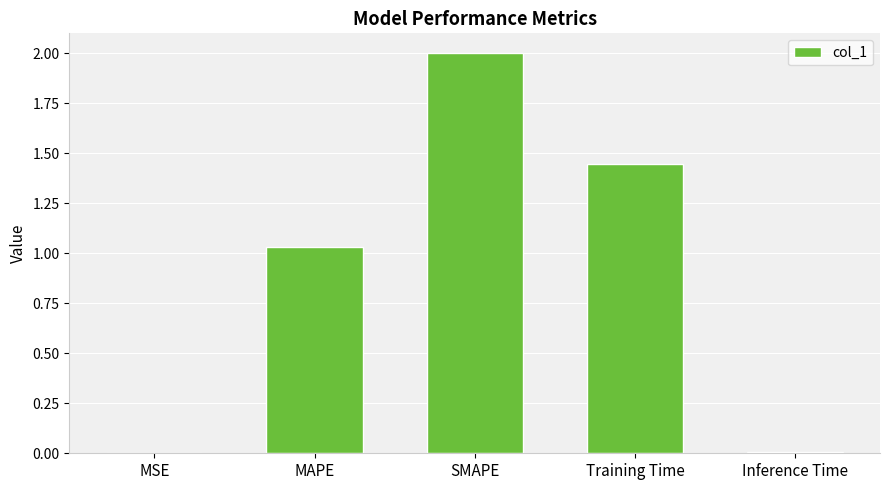

Between MAPE and Inference Time, which is larger?

MAPE